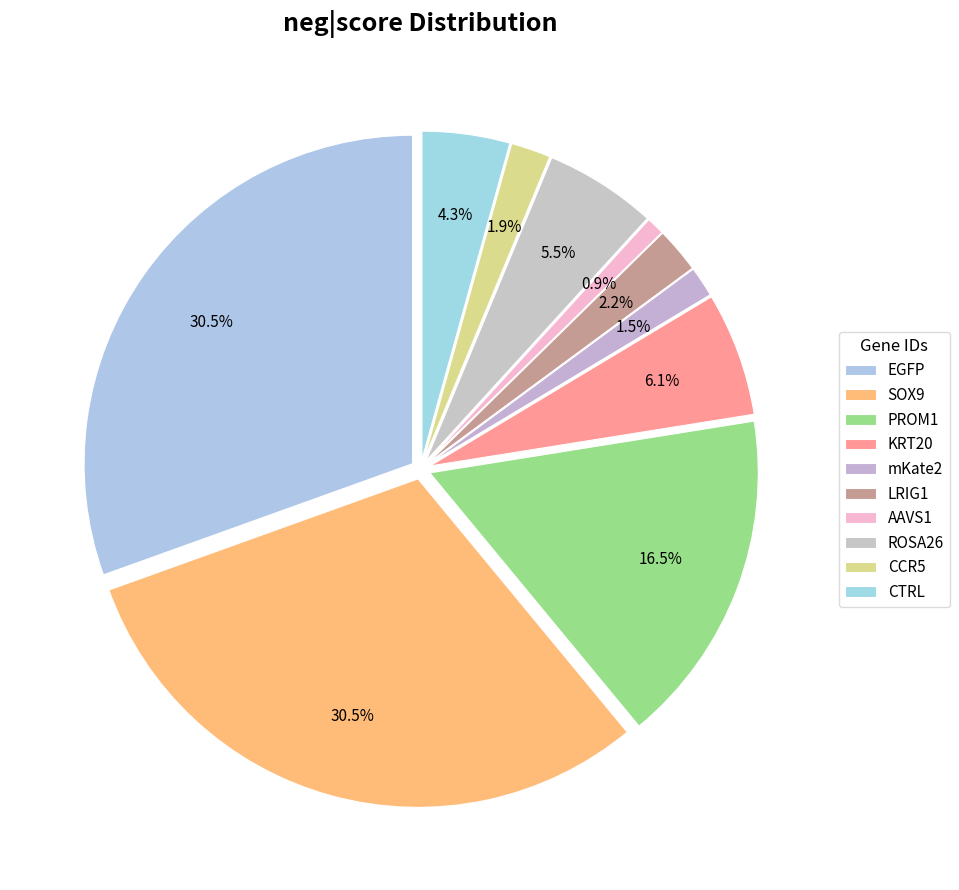

Which category has the biggest portion of the pie?

EGFP